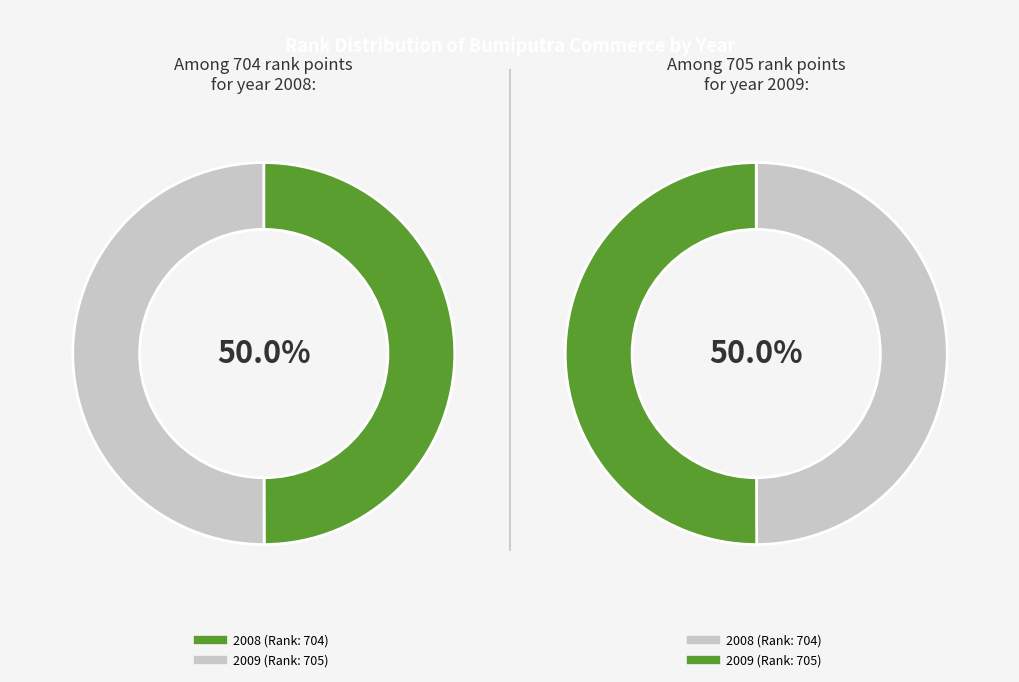

To the nearest percent, what is the combined percentage of 2008 and 2009?

100%